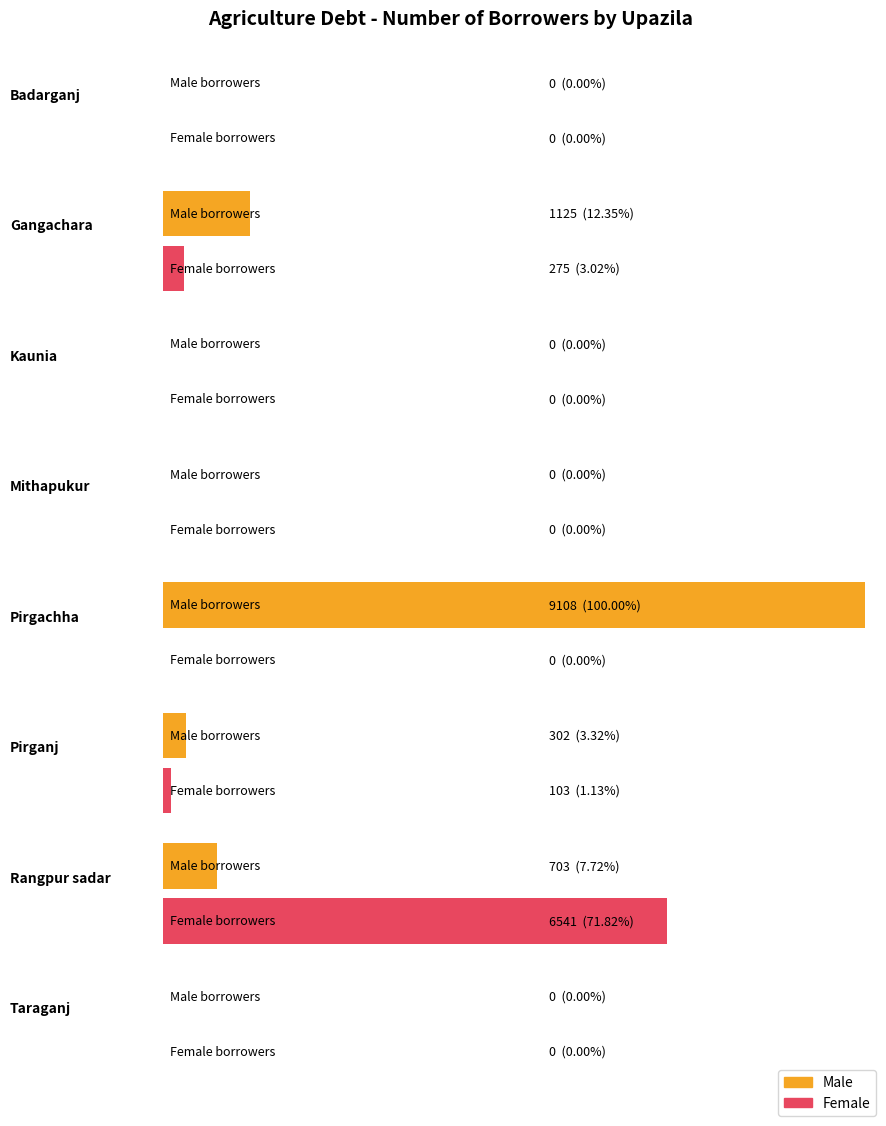

Are the bars horizontal?

Yes